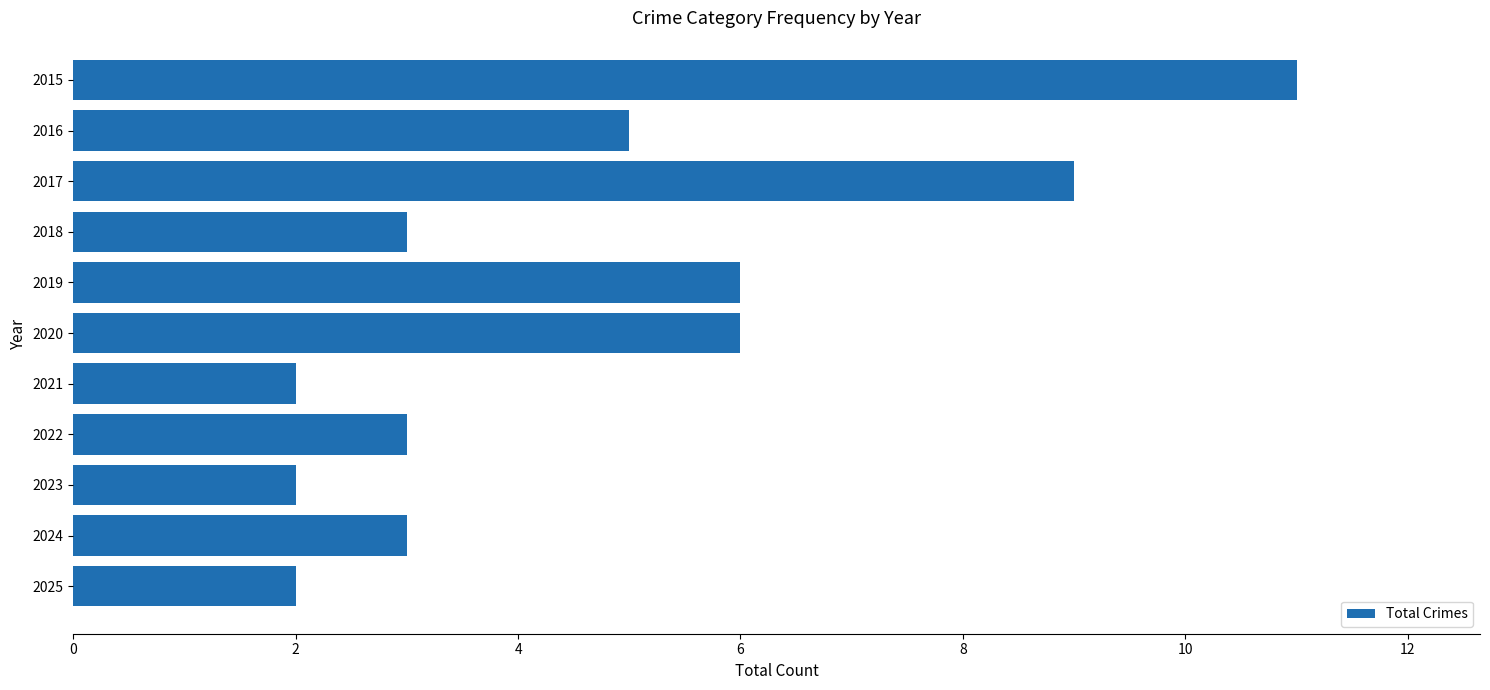

Reading top to bottom, what are all the values shown in this chart?

2015=11	2016=5	2017=9	2018=3	2019=6	2020=6	2021=2	2022=3	2023=2	2024=3	2025=2